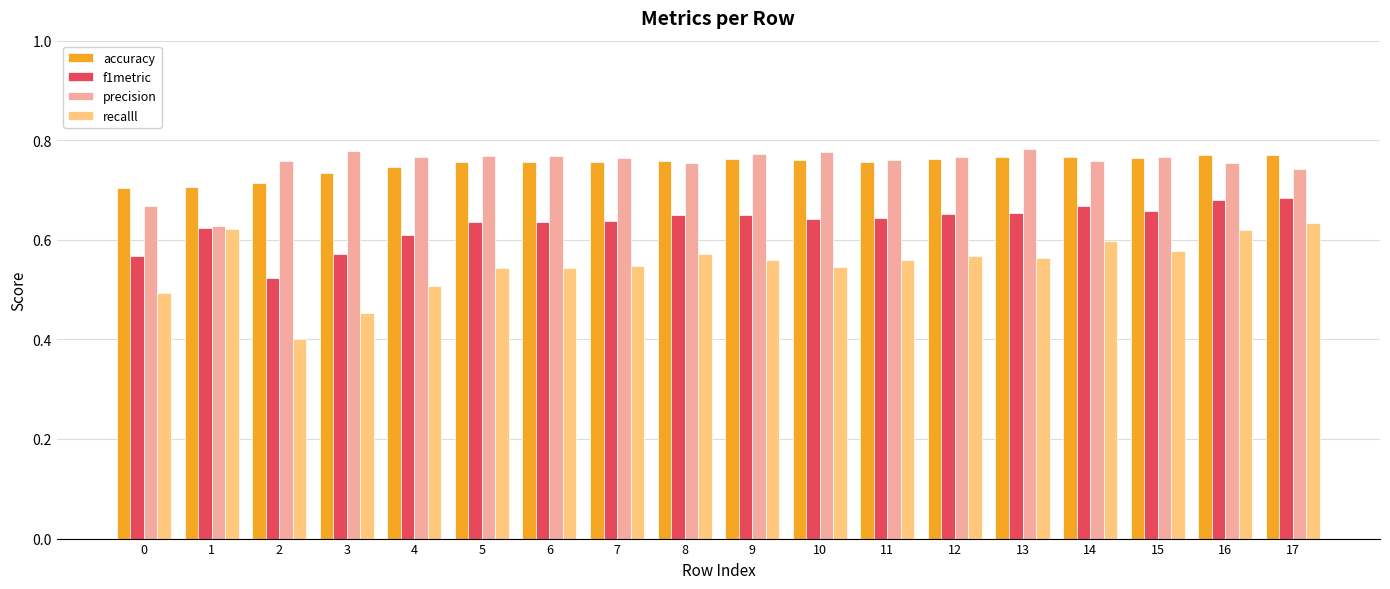

Which series has the largest range (max minus min)?

recalll